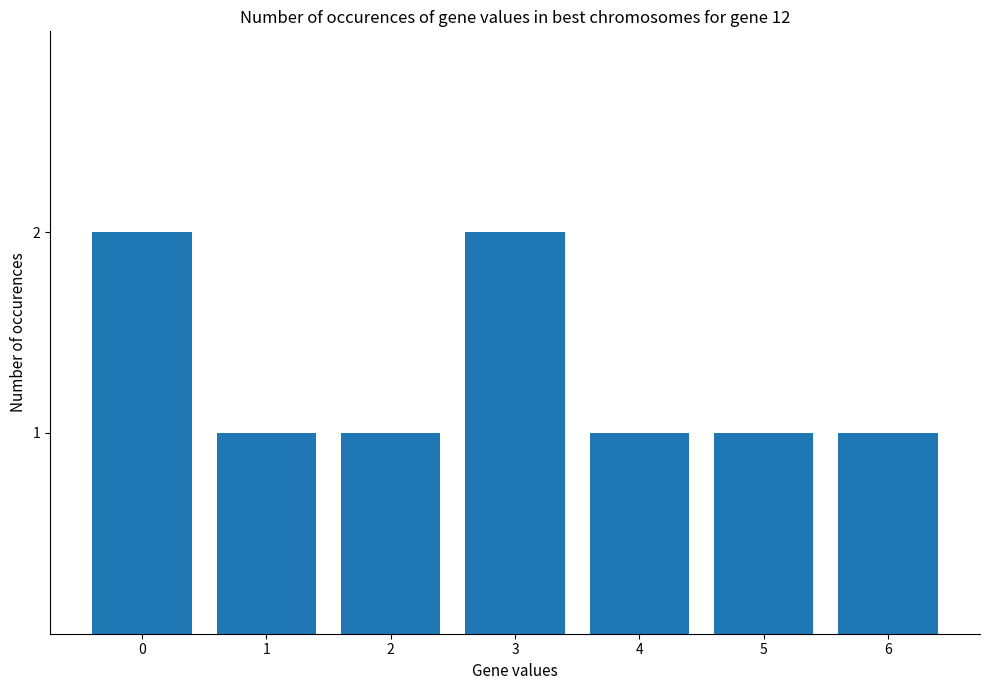

What is the value of the 6th bar from the left?

1